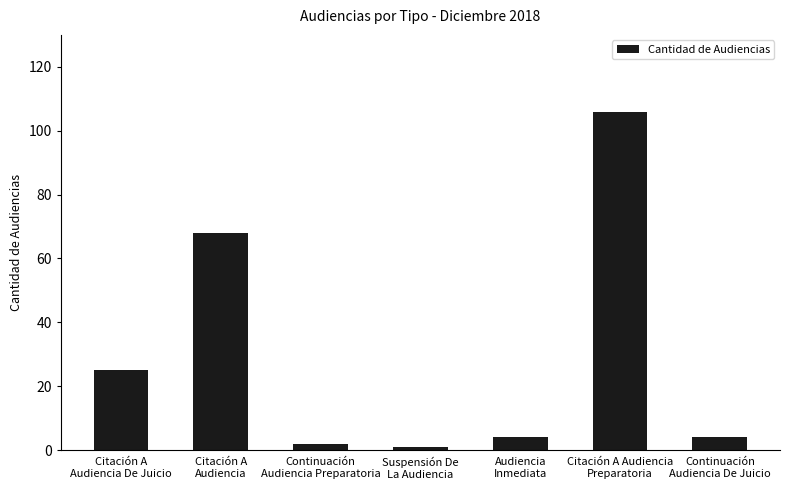

What is the difference between the second highest and minimum values?

67